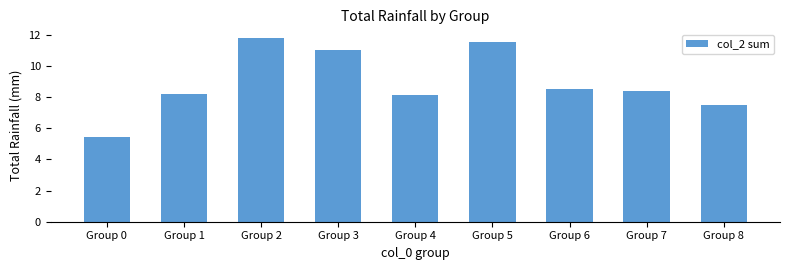

How many bars are there in total?

9